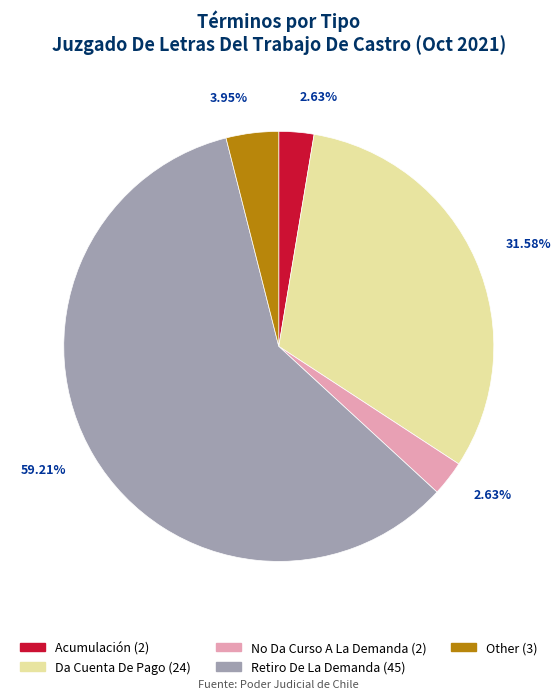

To the nearest percent, what is the difference between the largest and smallest slice percentages?

57%